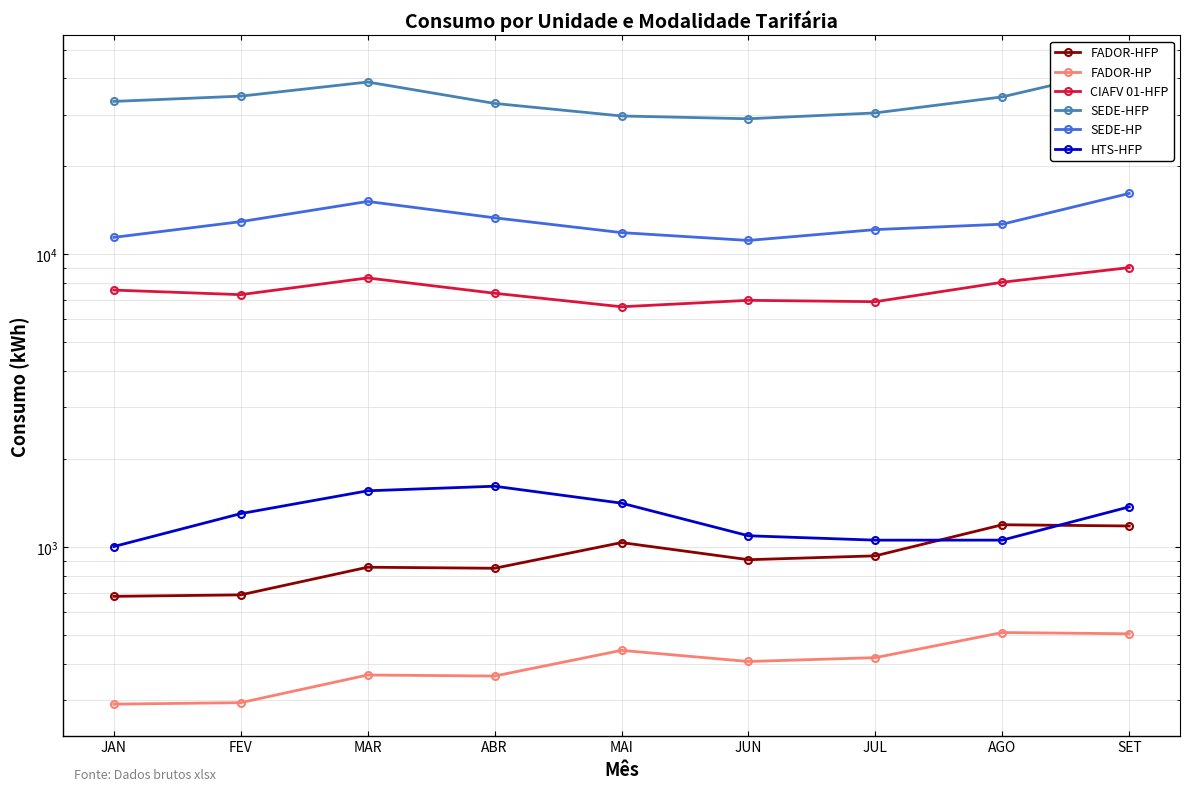

Rank the categories by SEDE-HP value from lowest to highest.

JUN, JAN, MAI, JUL, AGO, FEV, ABR, MAR, SET